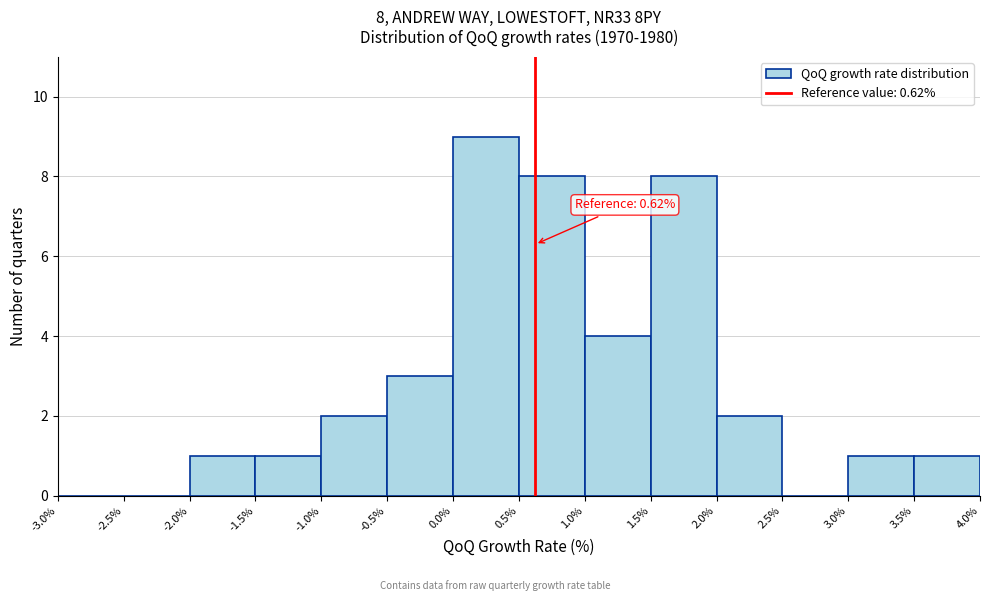

Over which range of the x-axis is the bar tallest?

0.0% to 0.5%